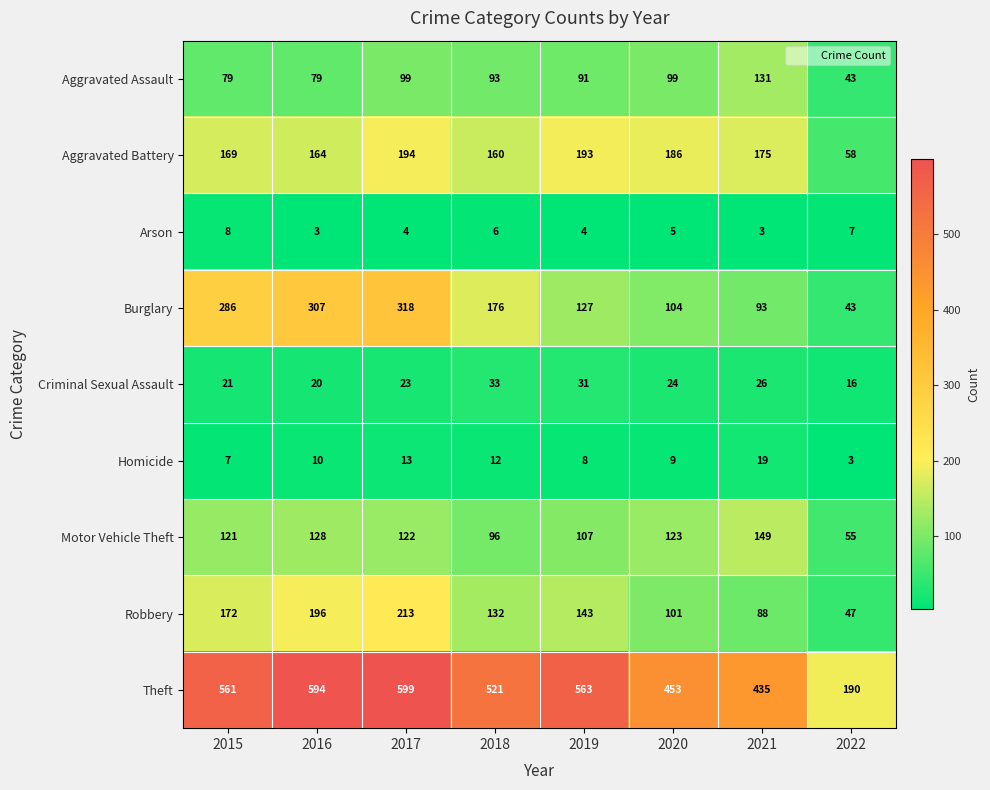

What is the sum of the Burglary values at 2015 and 2022?

329